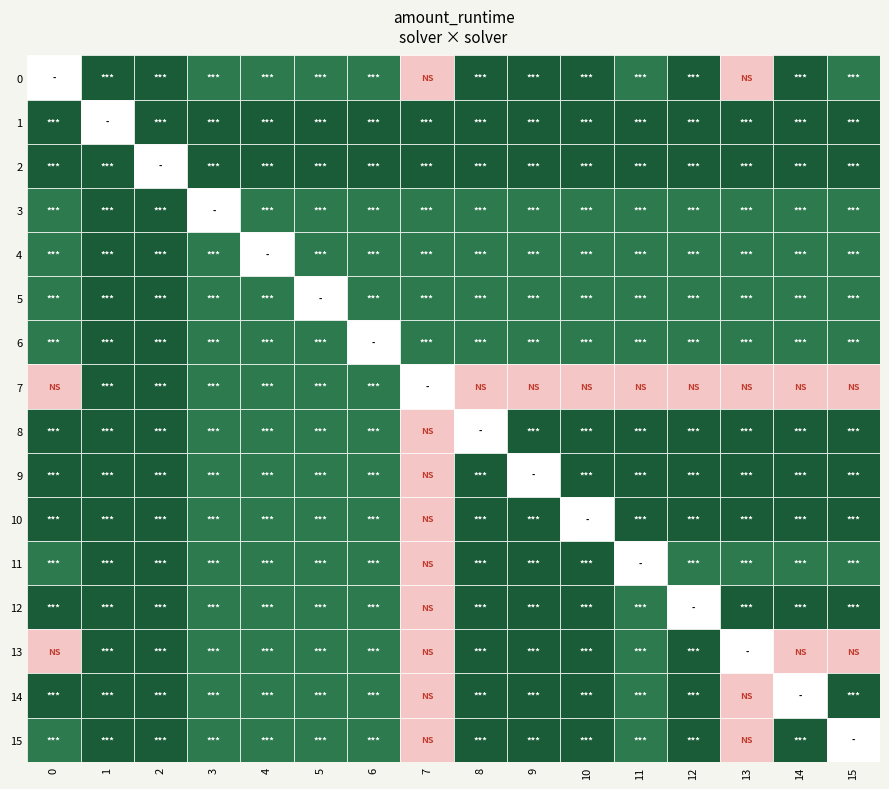

Which has a higher value, 14 or 13?

13